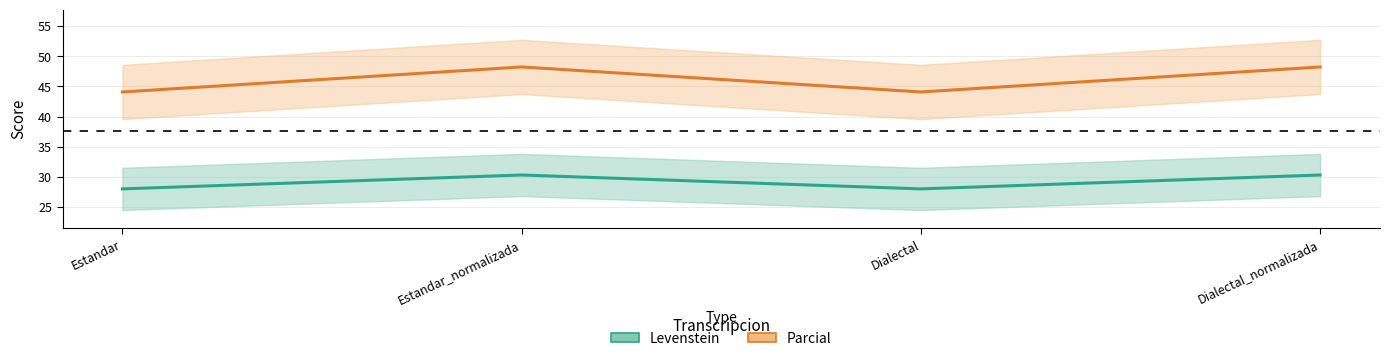

In Parcial, how many points are higher than both neighbors (excluding endpoints)?

1